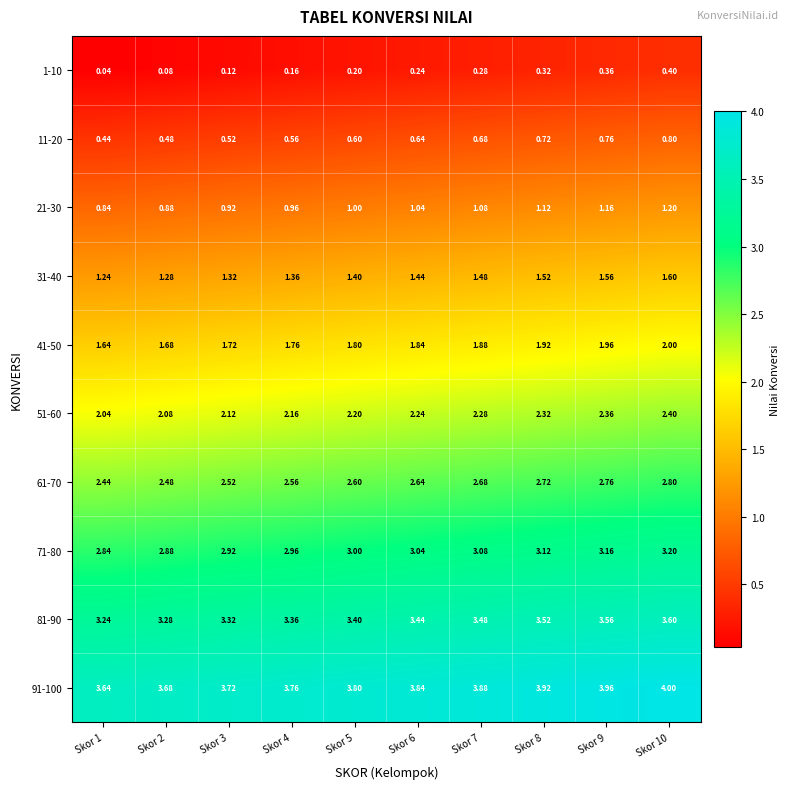

Is the value of 41-50 at Skor 7 greater than the value of 31-40 at Skor 6?

Yes